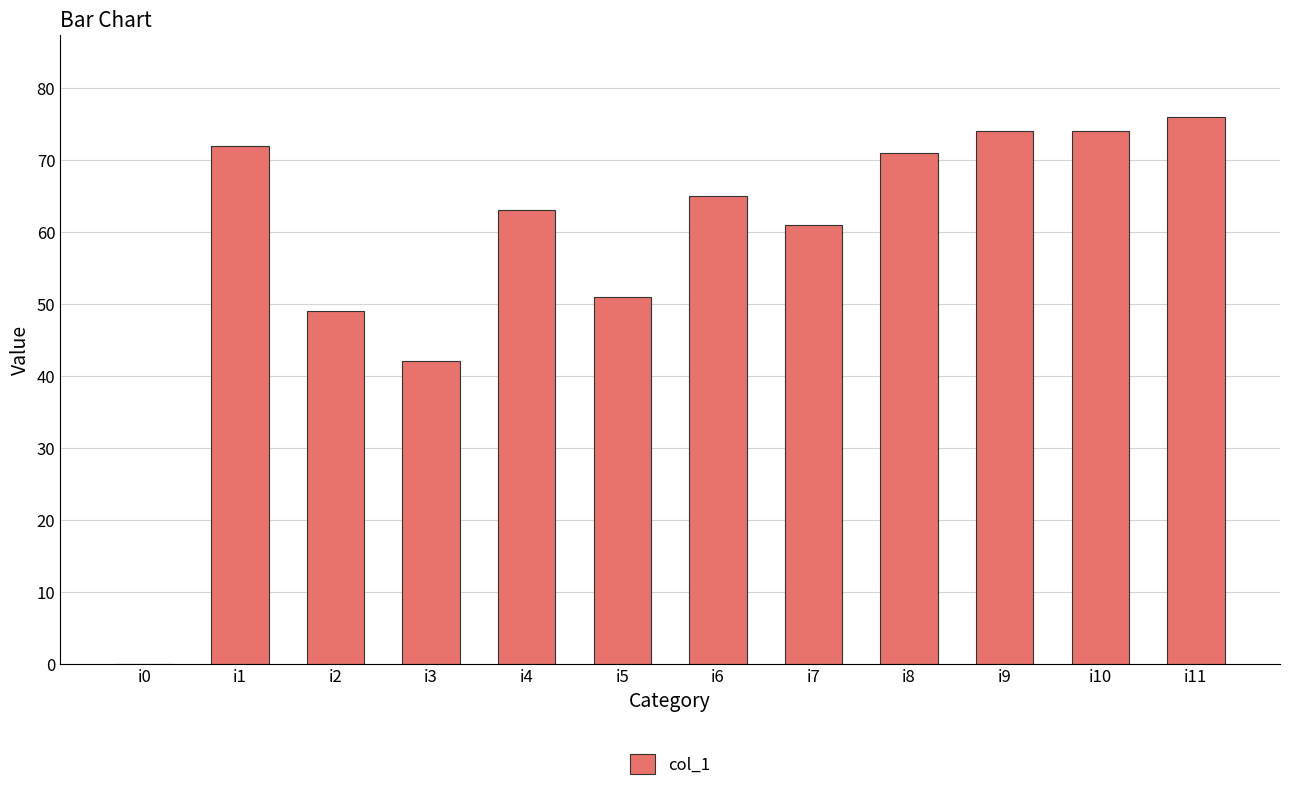

Is it true that the value at i11 is 117?

False